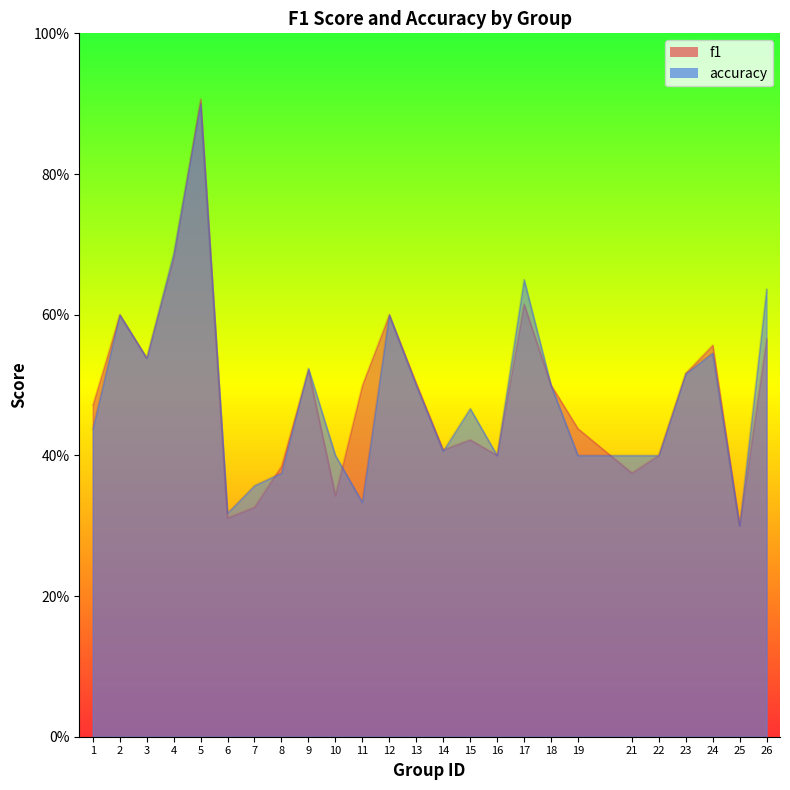

What is the sum of all f1 values?

12.2